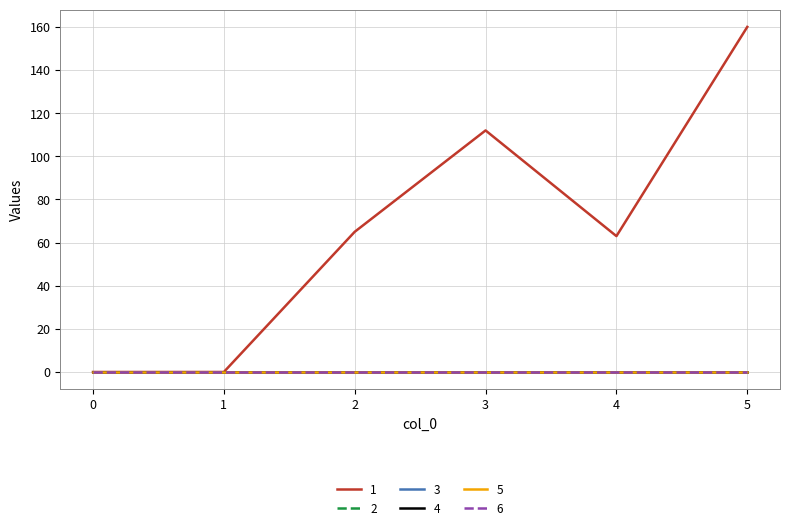

How many lines are shown in the chart?

6